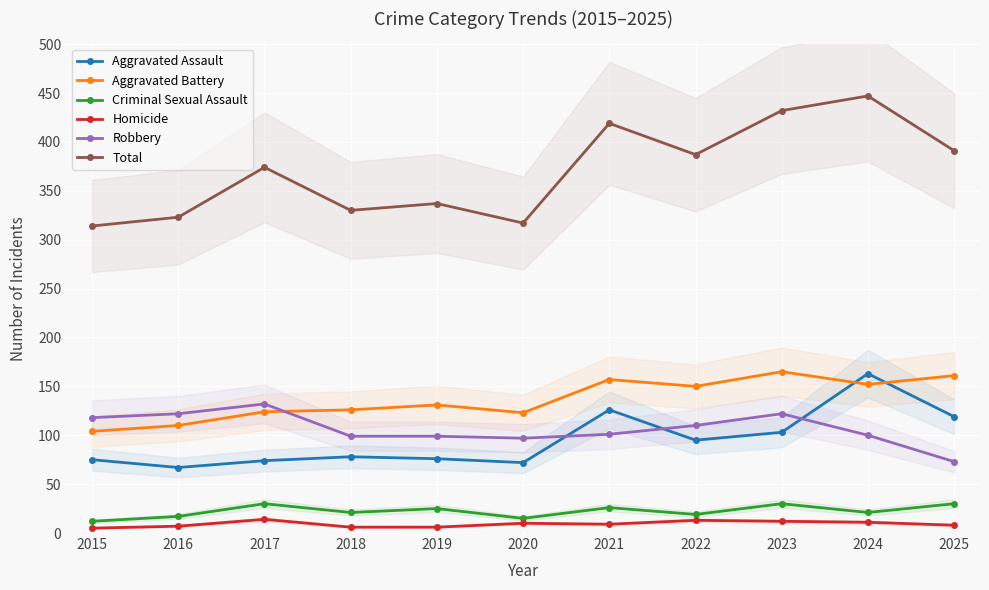

Which series has the largest total across all categories?

Total